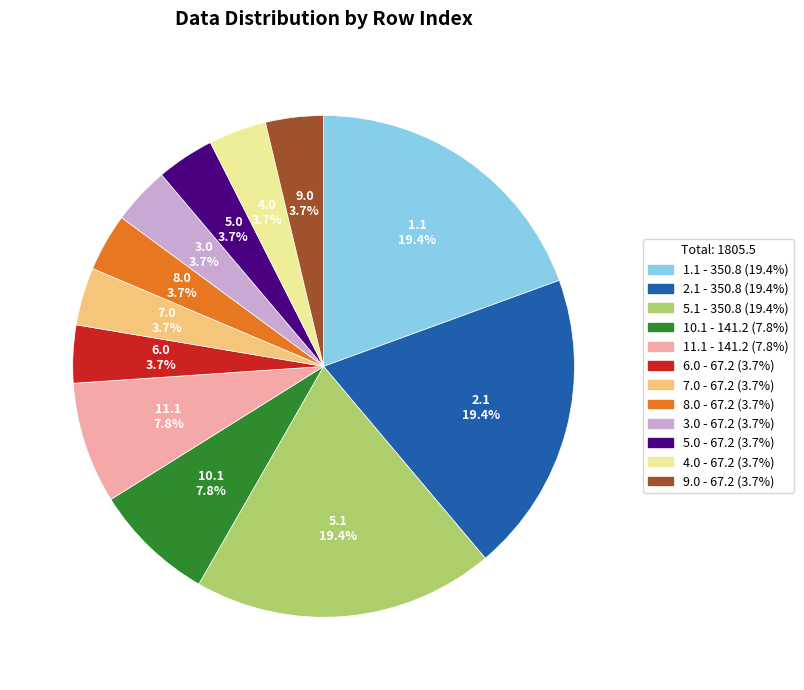

Is there any slice that represents more than half of the pie?

No